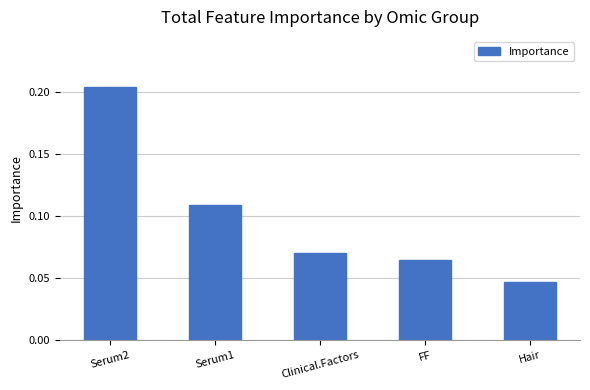

Which has a higher value, FF or Clinical.Factors?

Clinical.Factors